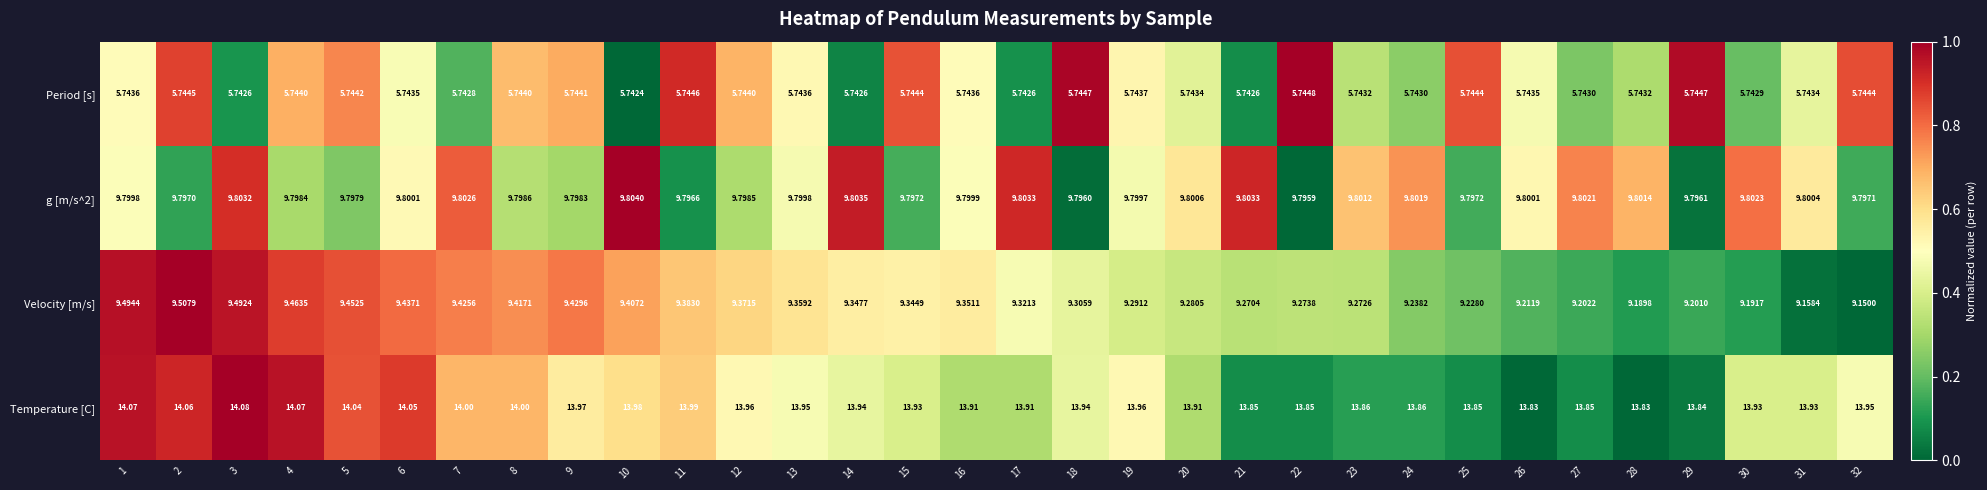

Which series has the largest range (max minus min)?

Velocity [m/s]